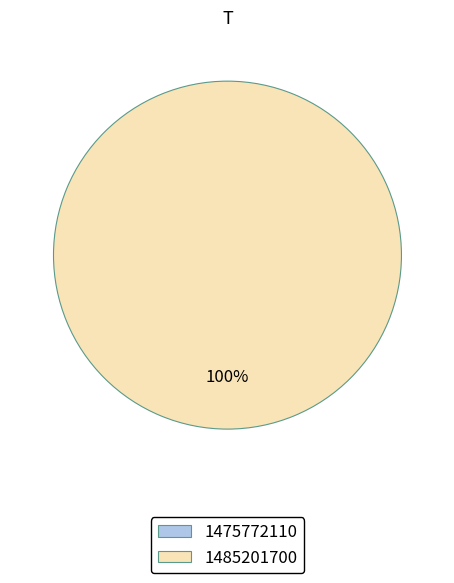

How many slices are in this pie chart?

2